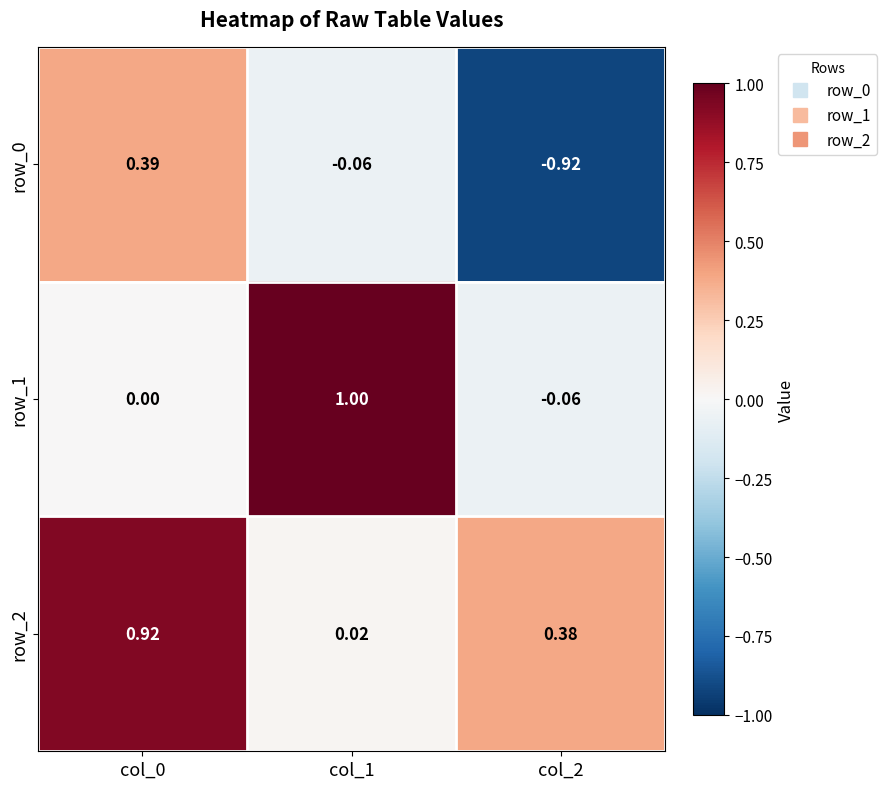

How many data points does each series have?

3